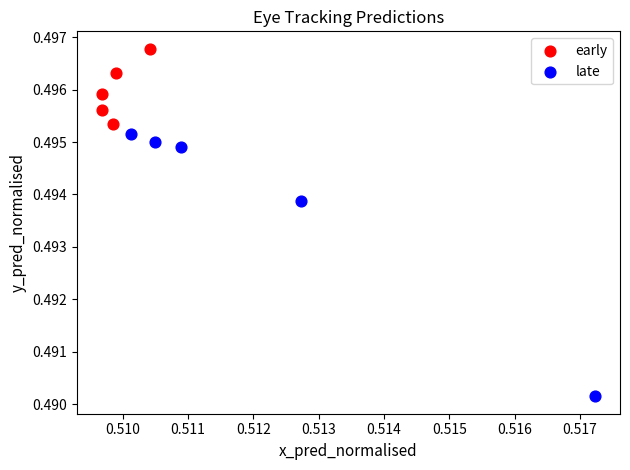

Which series has the widest spread of Y values?

late